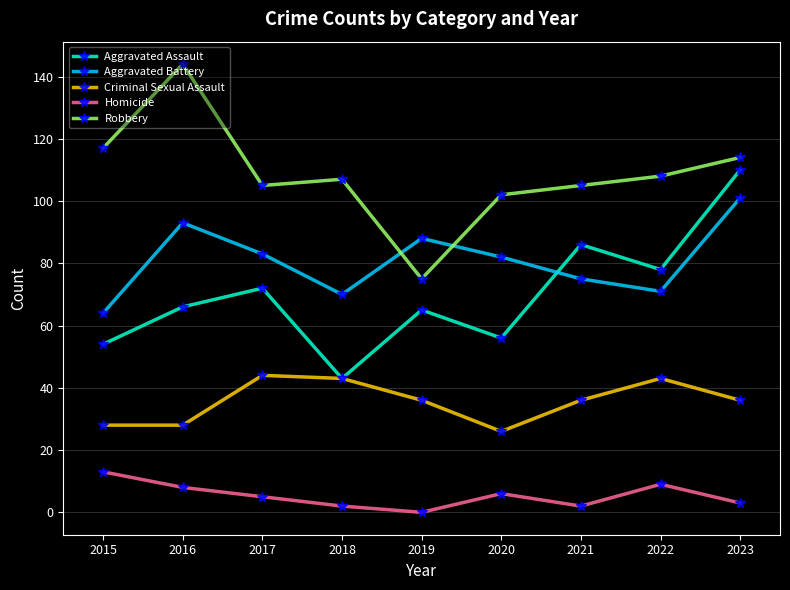

Is it true that Aggravated Battery equals 29 at 2023?

False